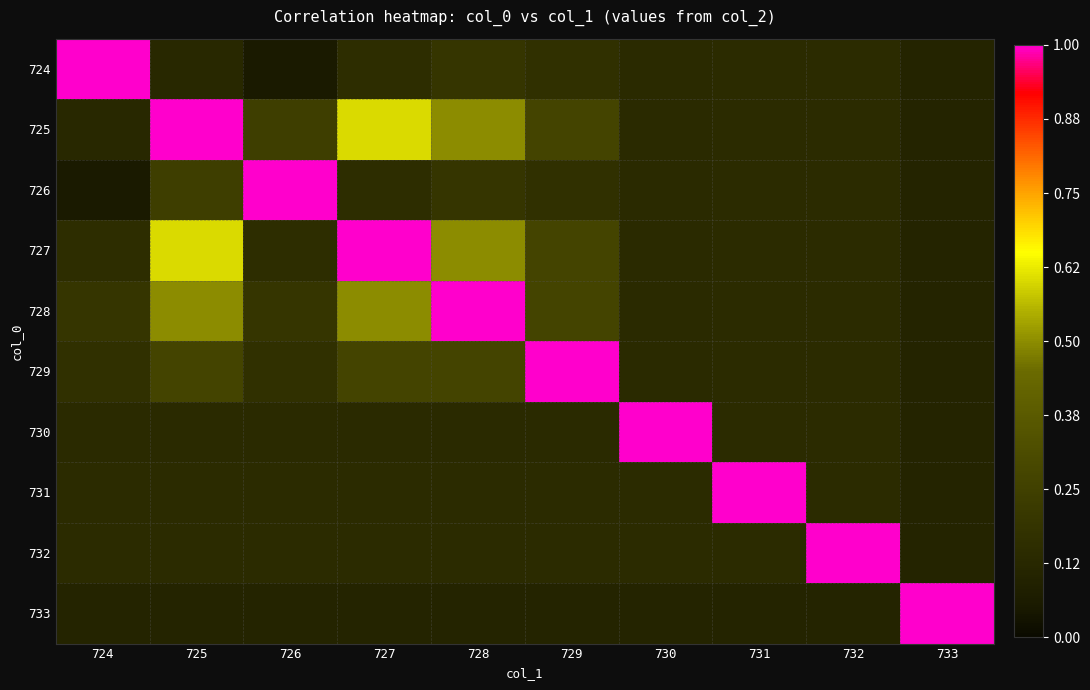

Rank the series at 725 from lowest to highest value.

733, 724, 730, 732, 731, 726, 729, 728, 727, 725